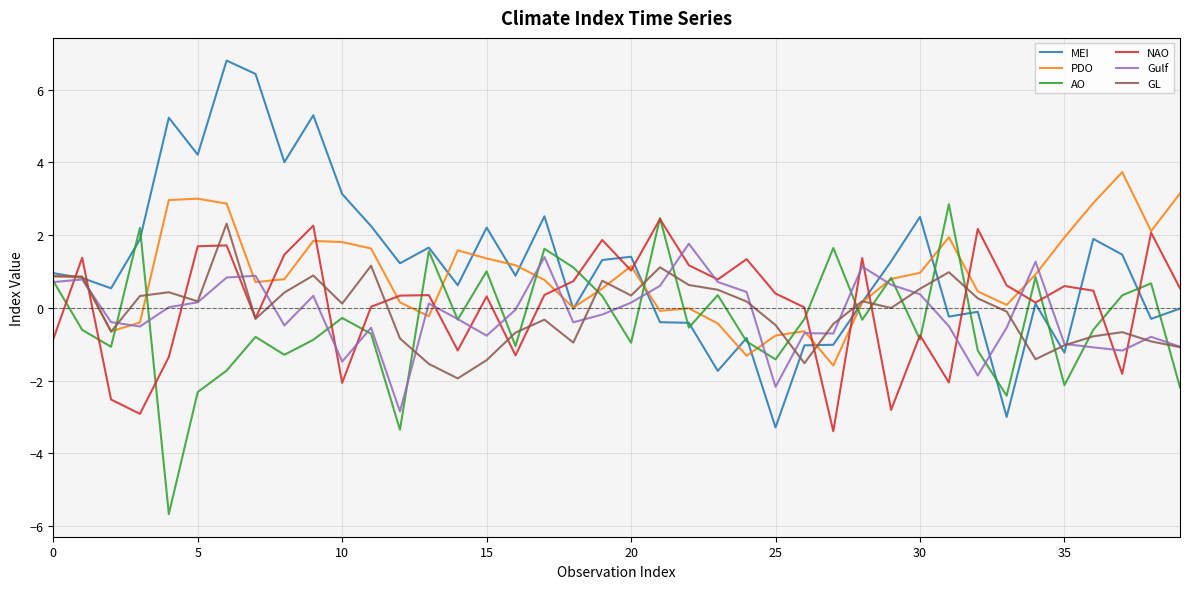

What is the maximum value for GL?

2.3